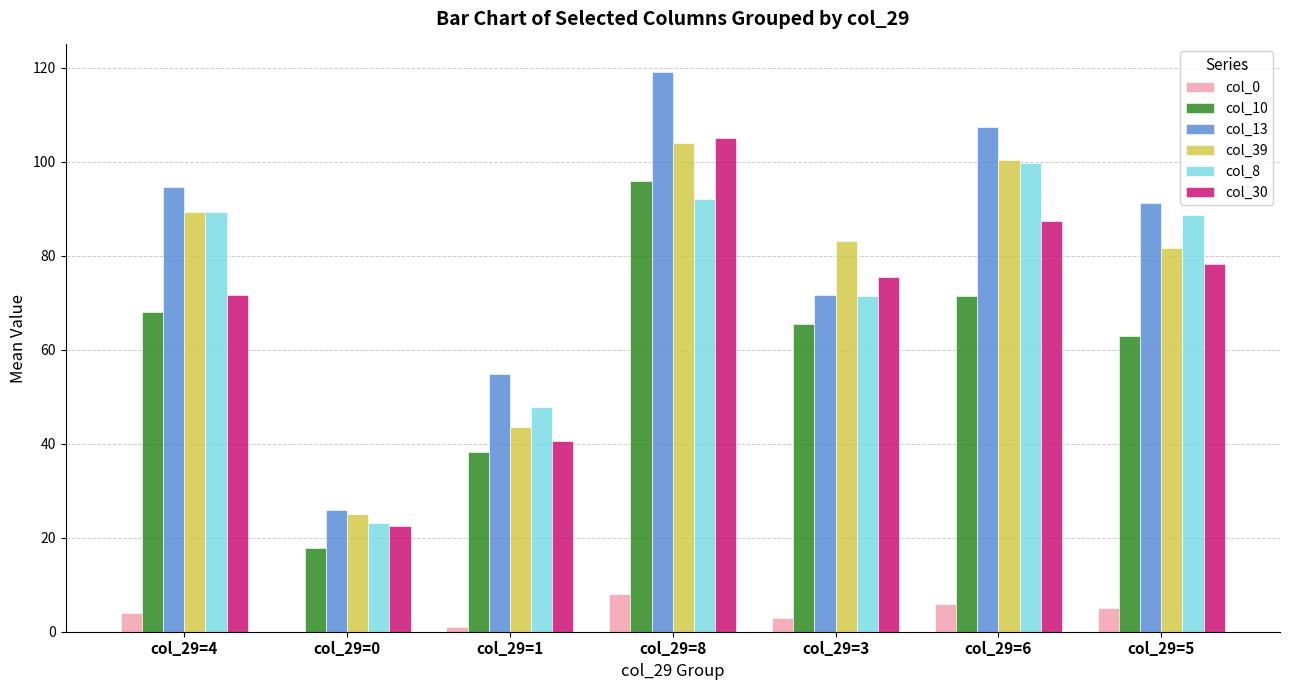

Is the value of col_0 at col_29=8 greater than the value of col_30 at col_29=1?

No